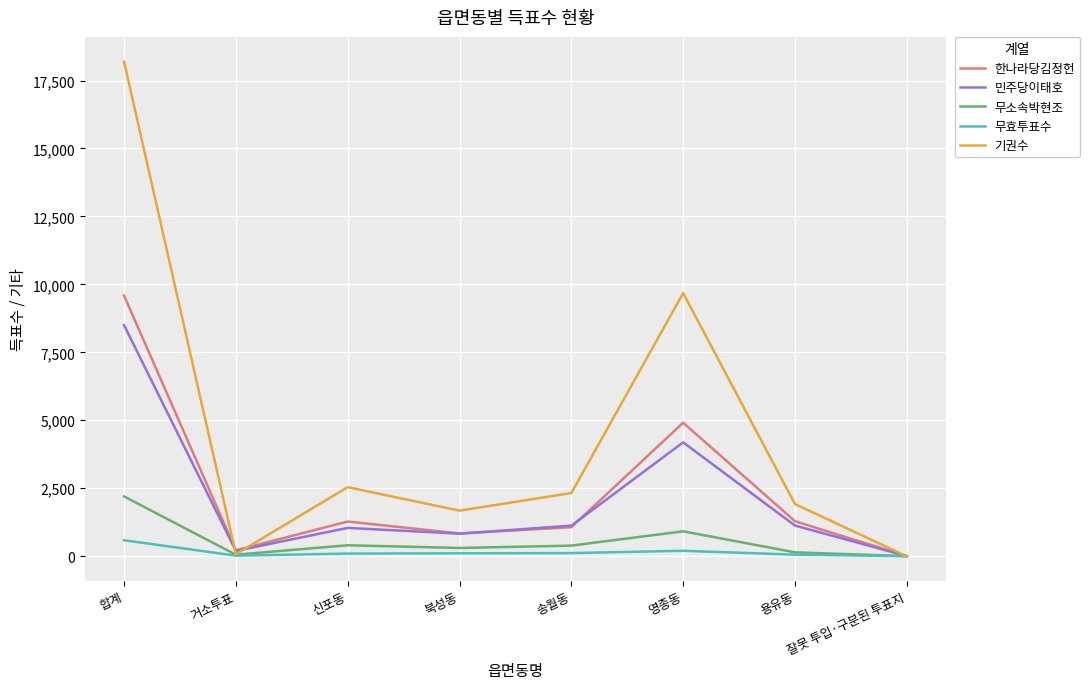

How many interior local peaks does the 무소속박현조 series have?

2